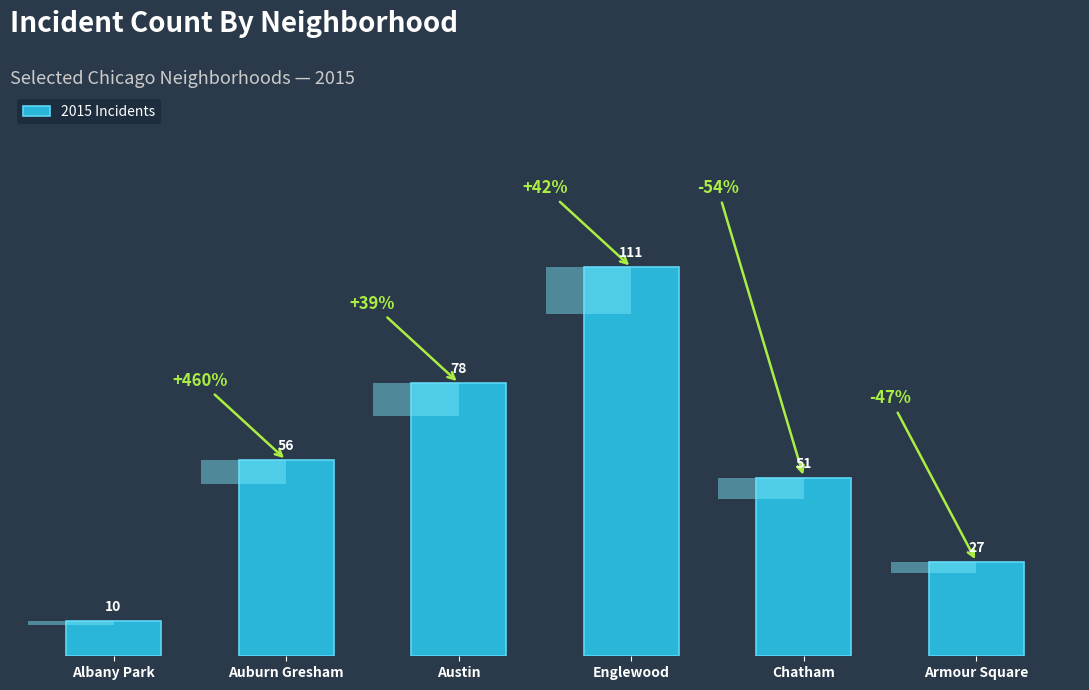

What is the smallest value displayed?

10